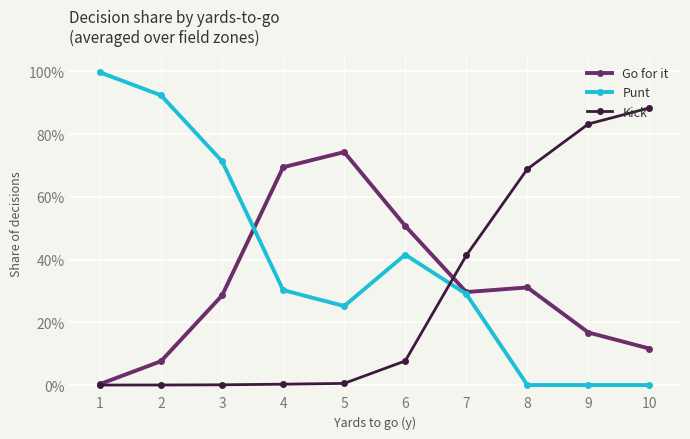

At which category does the chart reach its minimum across all series?

8